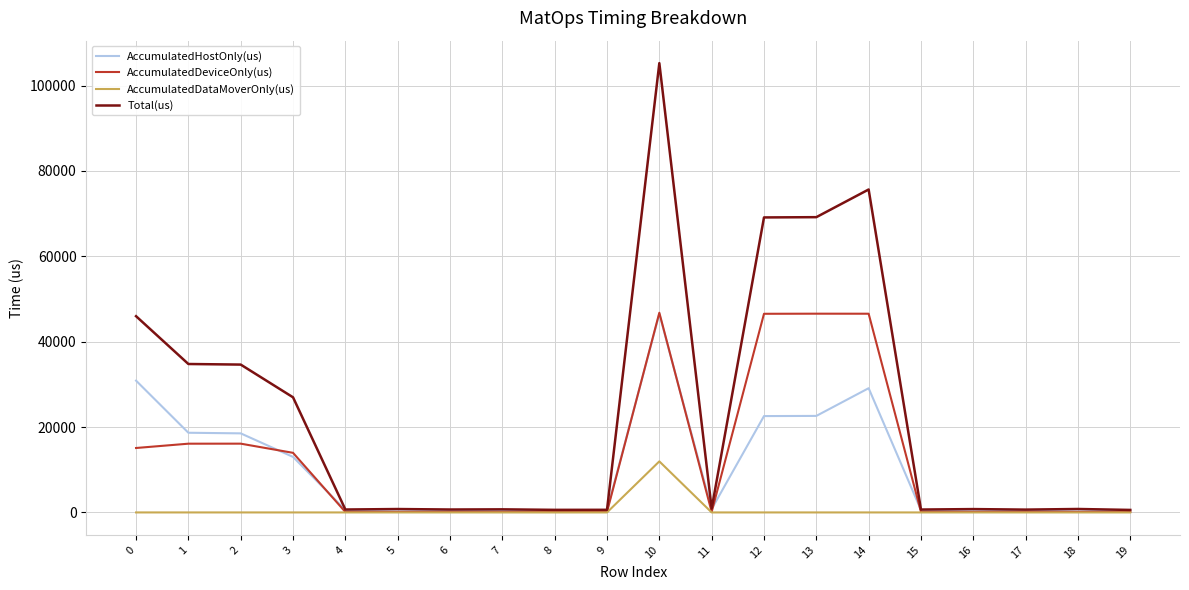

What is the total value across all series at 14?

151322.0